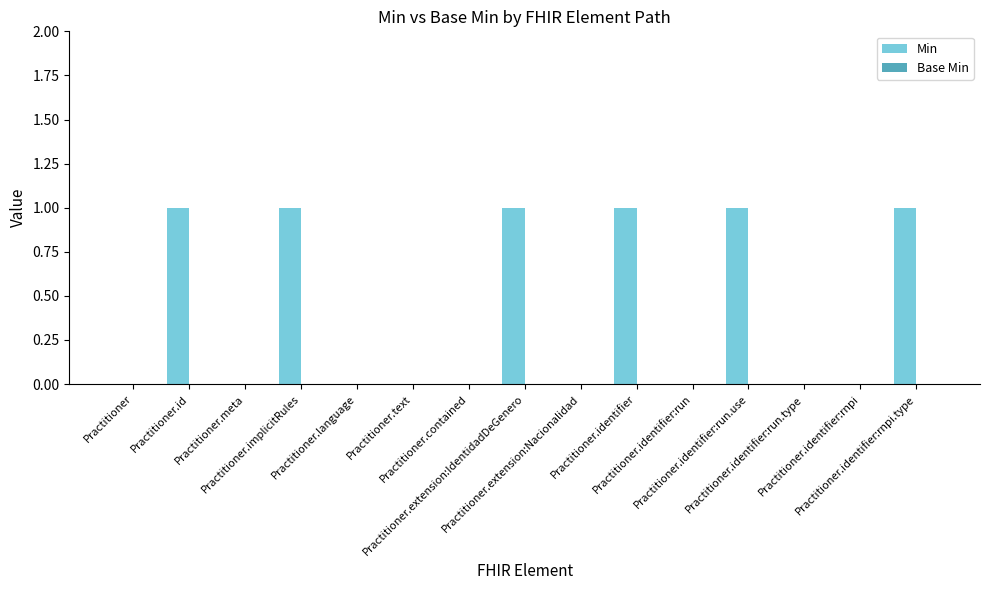

What is the sum of all values?

6